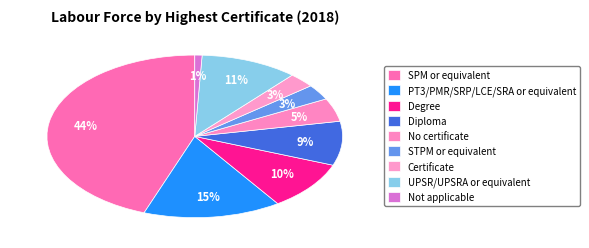

How many segments does this pie chart have?

9